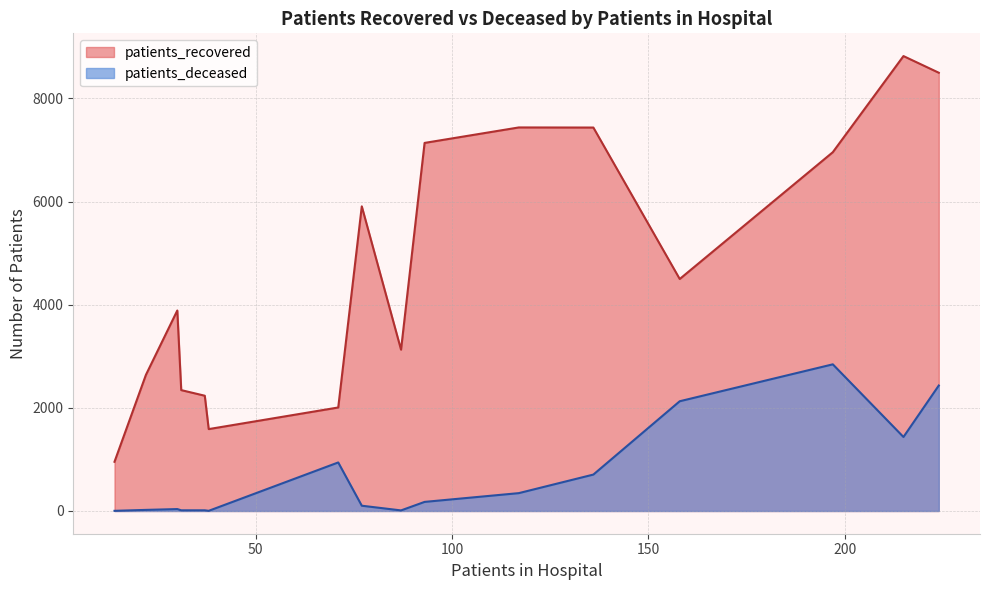

What is the maximum value shown in the chart?

8822